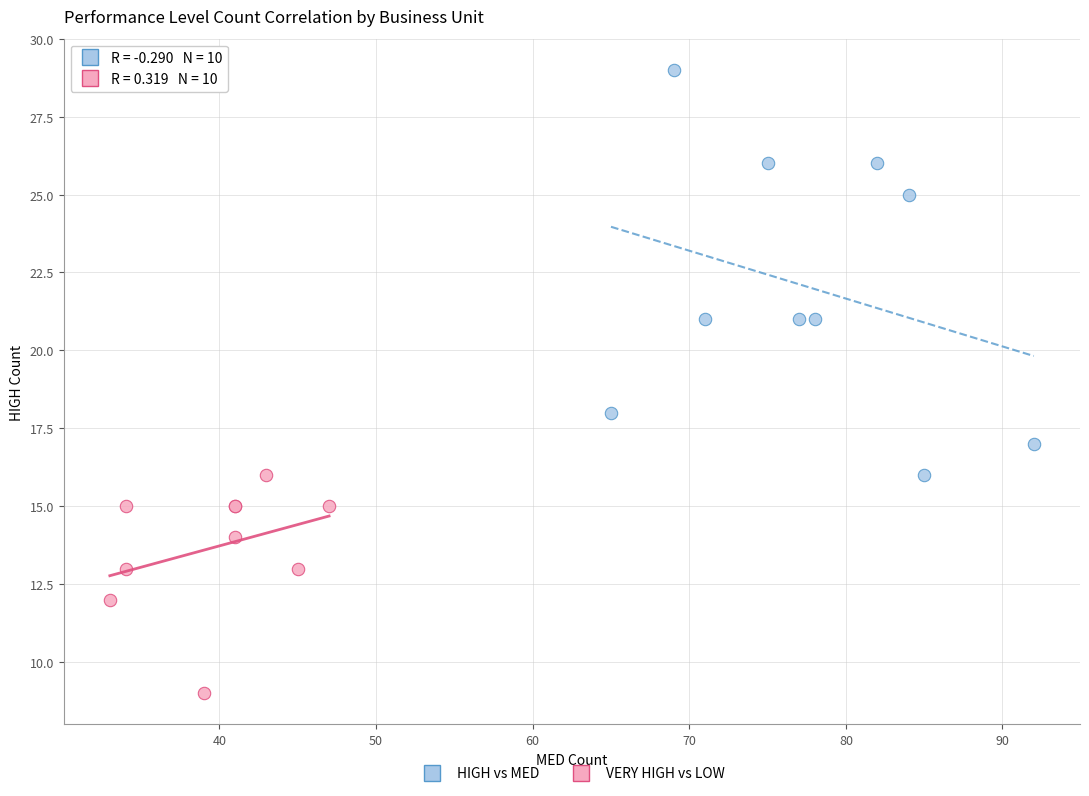

What are all the series names shown in the legend?

HIGH vs MED, VERY HIGH vs LOW